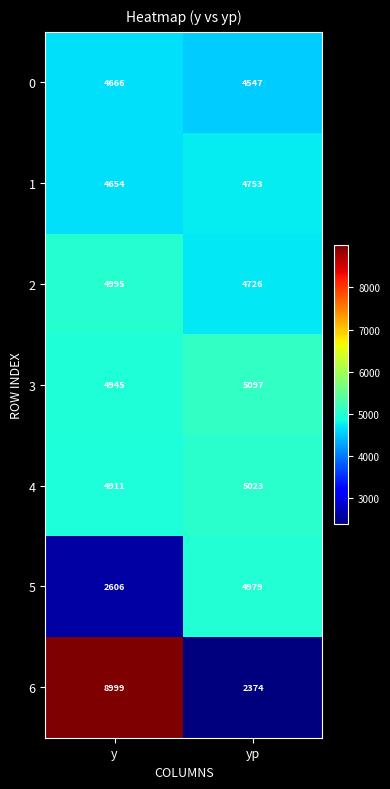

Where is 3 nearest to the value 5021?

y